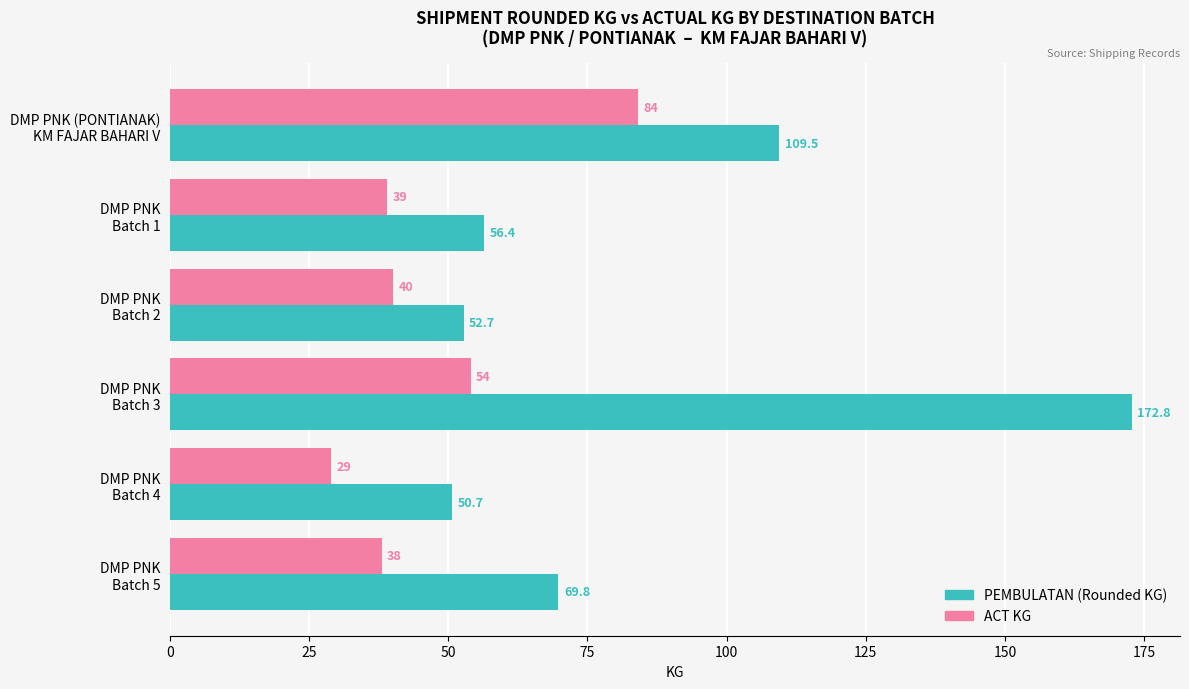

Which series has the largest total across all categories?

PEMBULATAN (Rounded KG)